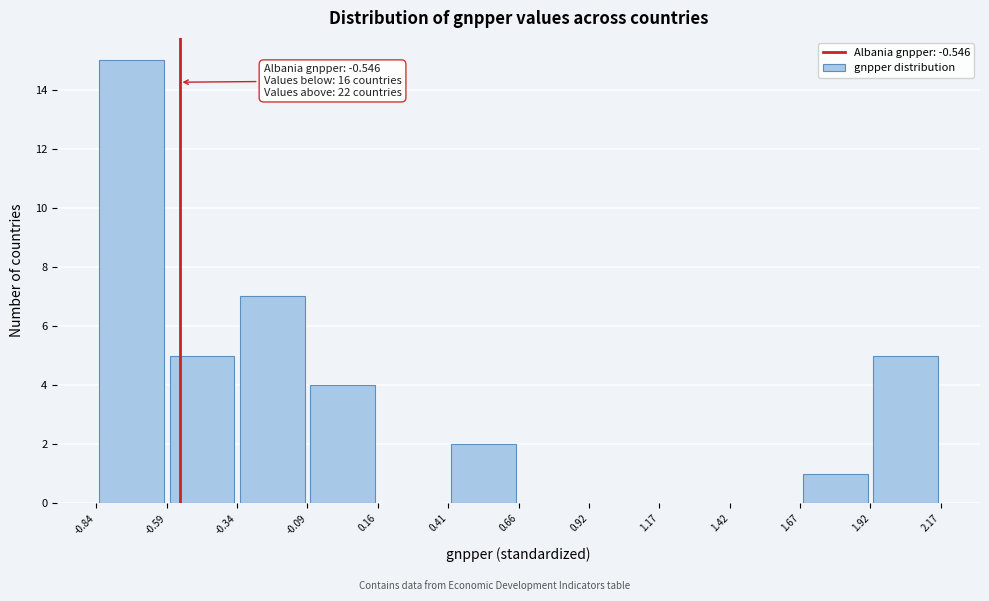

Which range on the x-axis has the tallest bar?

-0.84 to -0.59